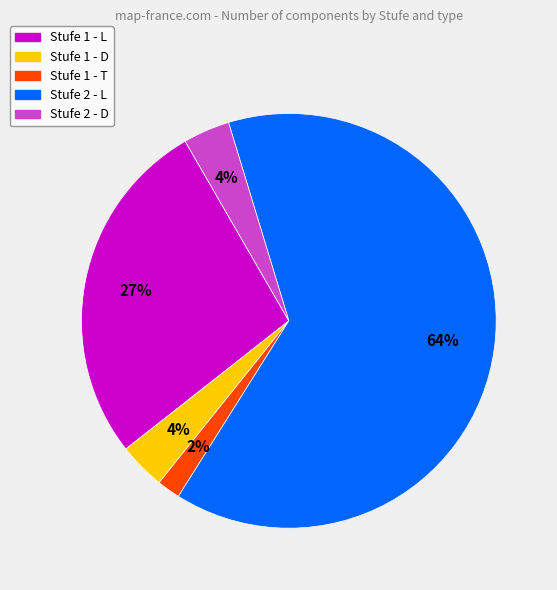

Is it true that Stufe 1 - L is 1% of the pie?

False